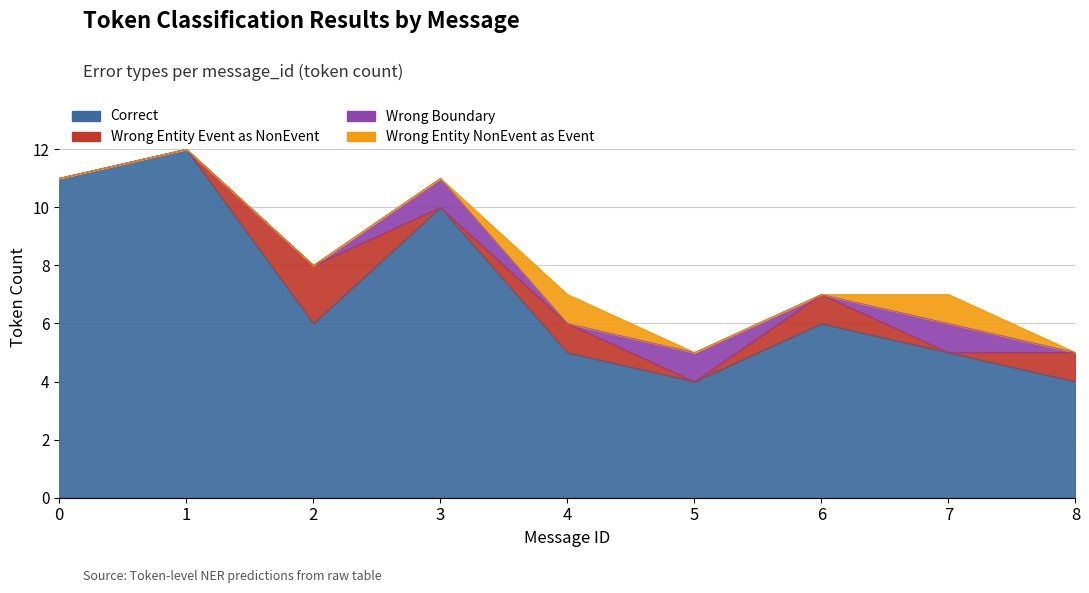

Reading right to left, extract all data points from this chart.

Correct: 8=4	7=5	6=6	5=4	4=5	3=10	2=6	1=12	0=11
Wrong_Entity_Event_as_NonEvent: 8=1	7=0	6=1	5=0	4=1	3=0	2=2	1=0	0=0
Wrong_Boundary: 8=0	7=1	6=0	5=1	4=0	3=1	2=0	1=0	0=0
Wrong_Entity_NonEvent_as_Event: 8=0	7=1	6=0	5=0	4=1	3=0	2=0	1=0	0=0